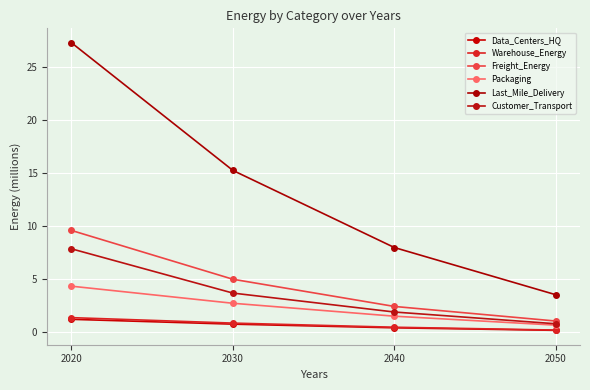

How many data points in Last_Mile_Delivery are above 15?

2